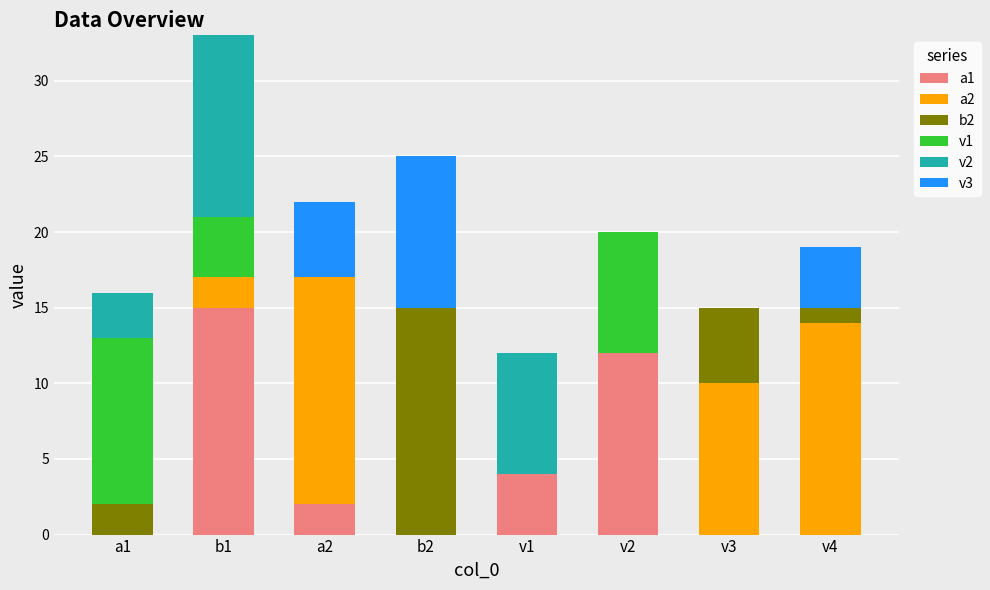

At which category is the sum across all series the highest?

b1